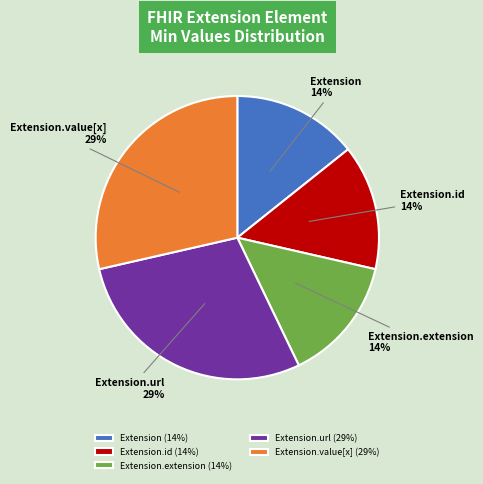

Count the number of slices in the pie.

5